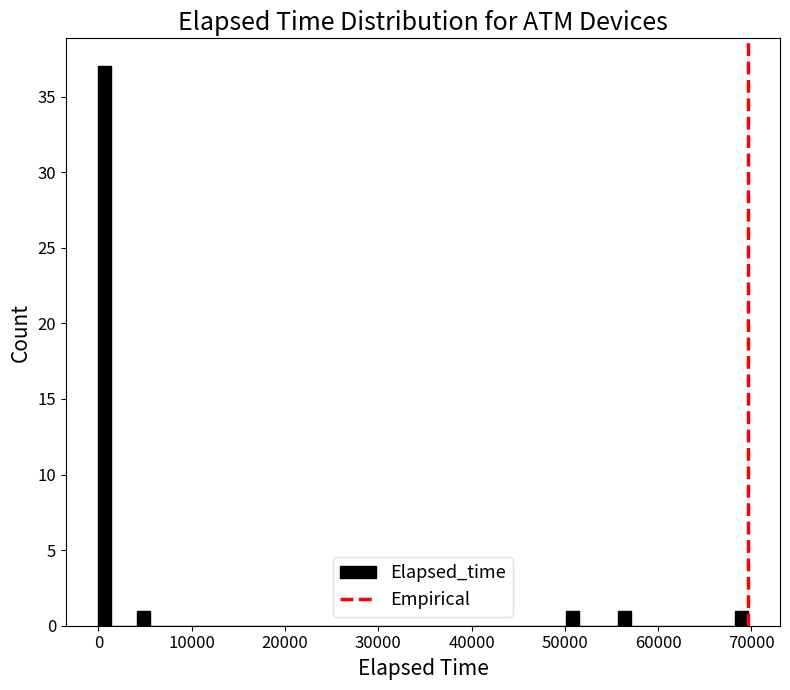

Around what value on the x-axis is the tallest bar? Give the approximate position of its centre, as read against the axis.

1000